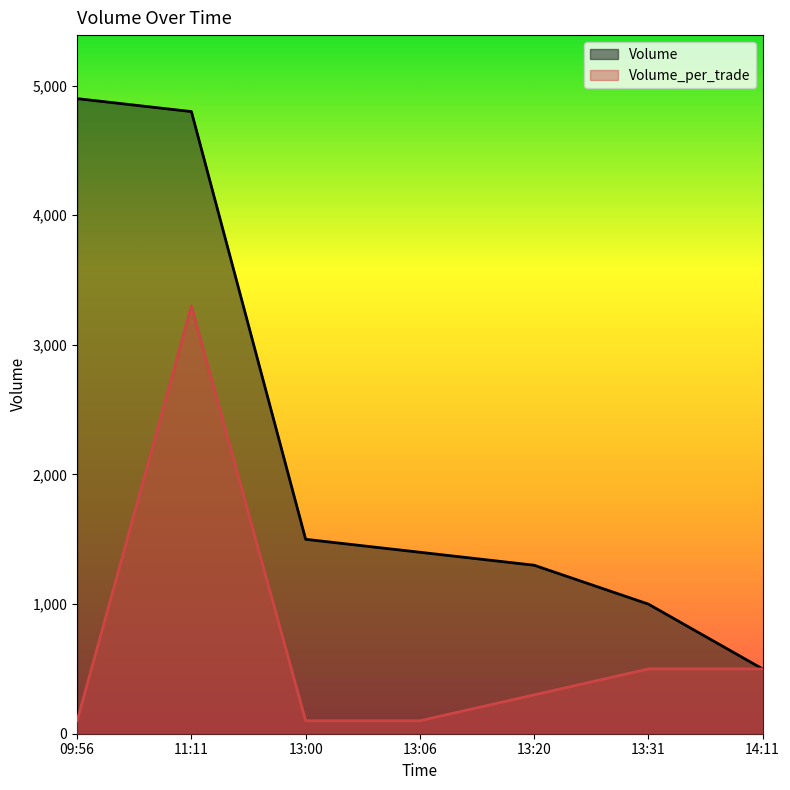

The Volume series shows 2647 at 11:11. True or false?

False